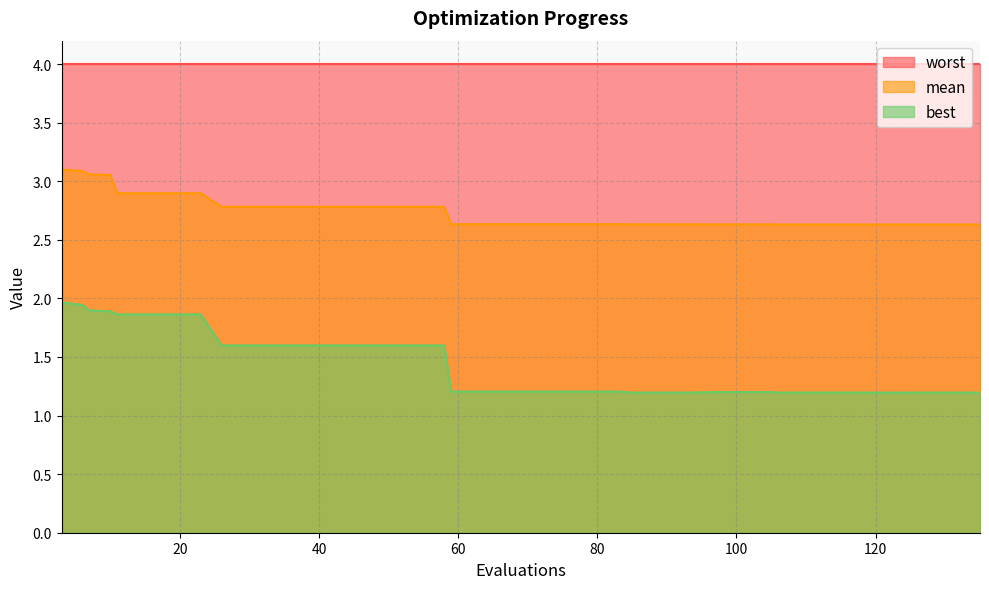

At how many categories does at least one series exceed 2?

40